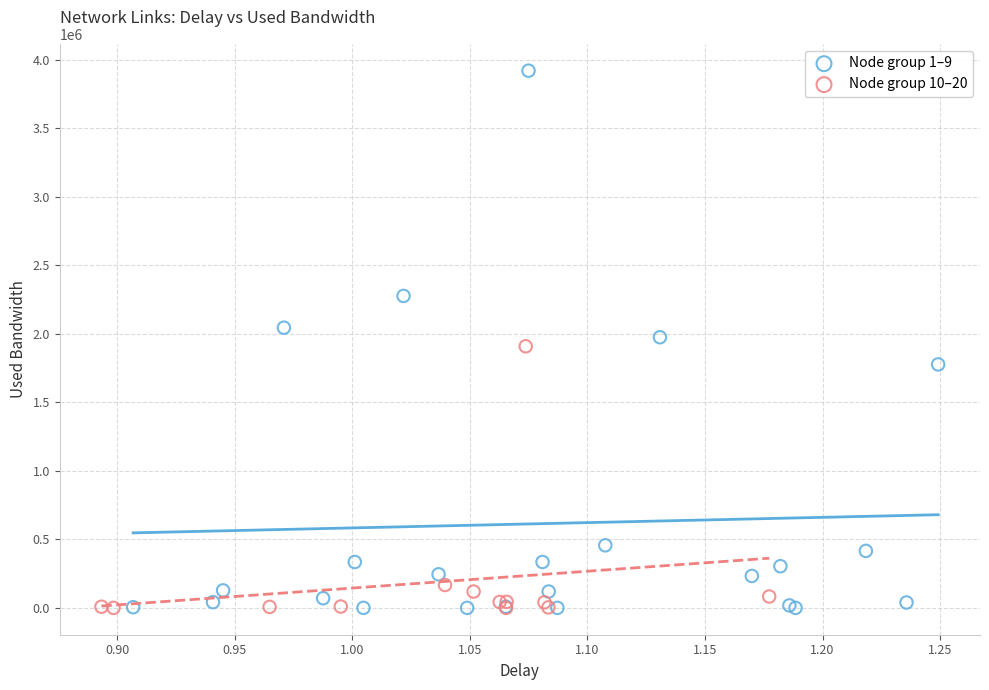

What are all the series names shown in the legend?

Node group 1–9, Node group 10–20